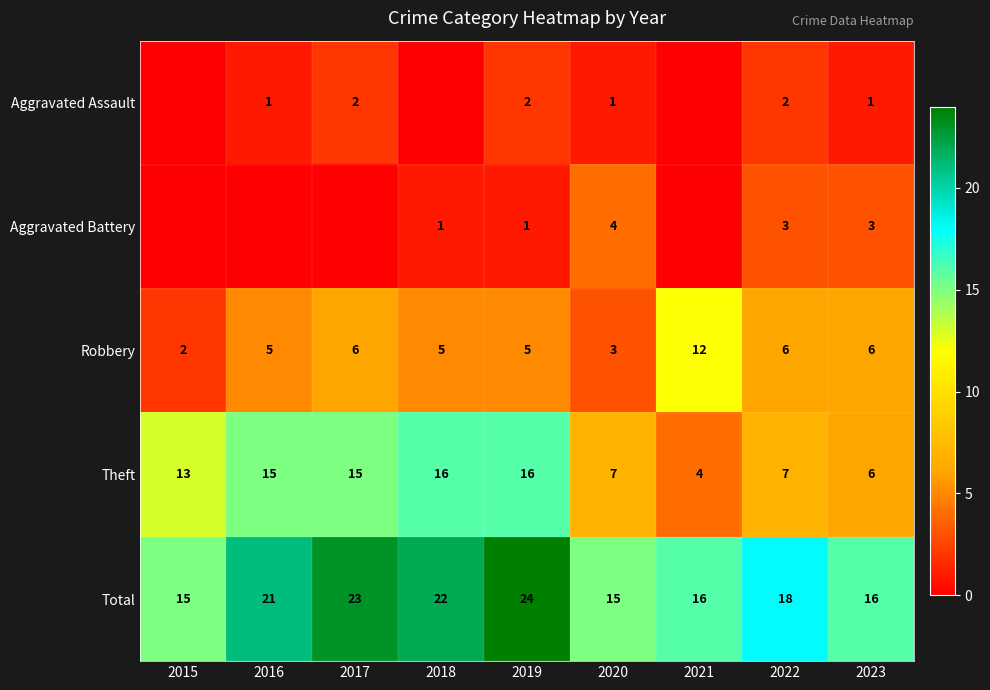

True or false: Robbery has a value of 16 at 2021.

False